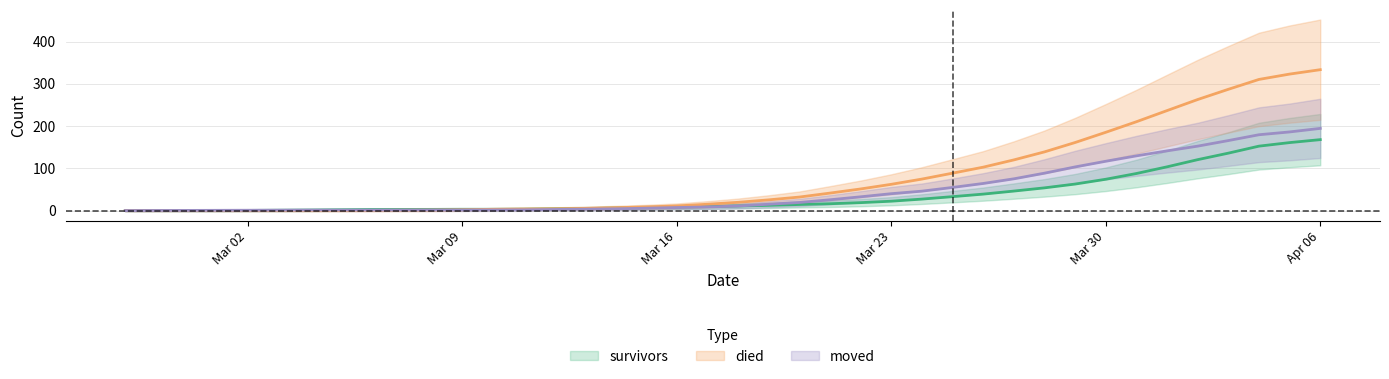

What is the label of the 12th point from the right?

2020-03-26